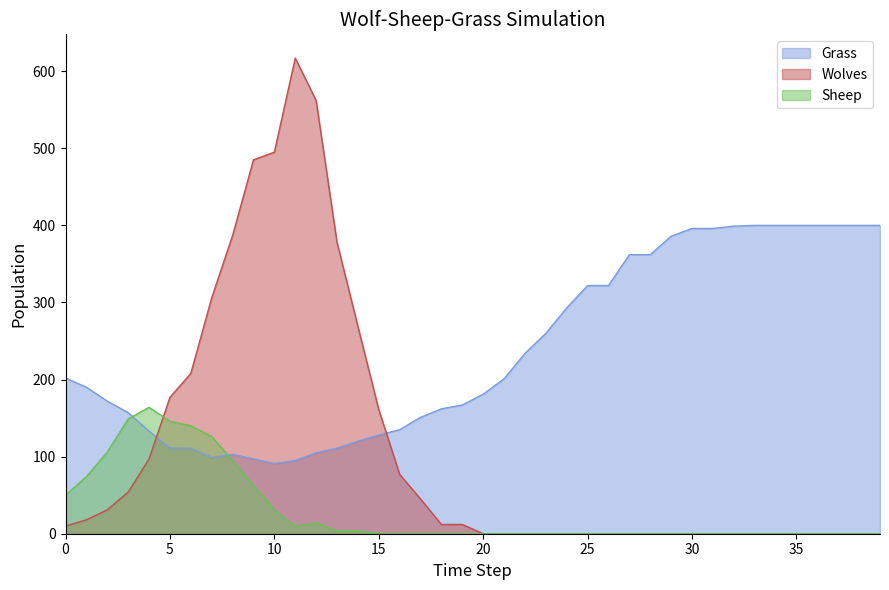

At which label does Wolves first exceed 10?

1